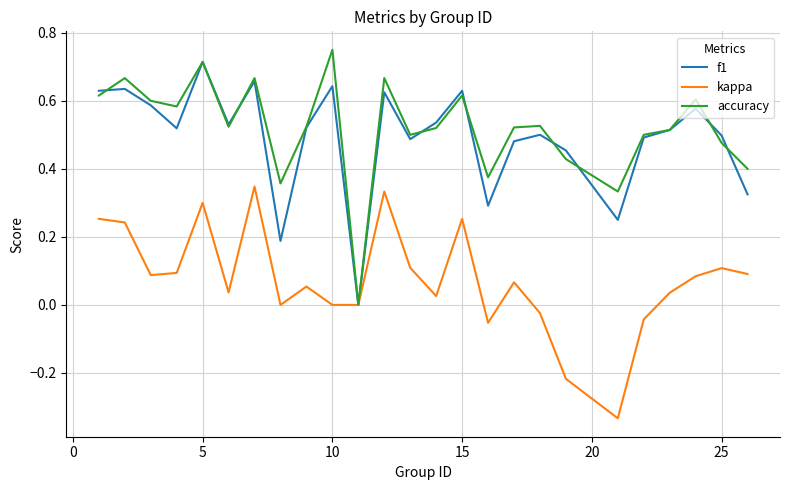

How many lines are shown in the chart?

3